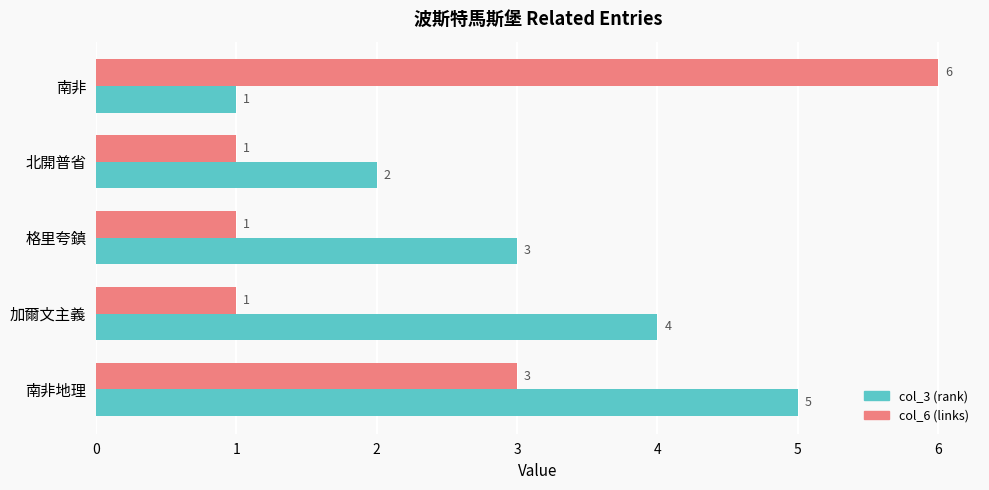

How many data points does each series have?

5